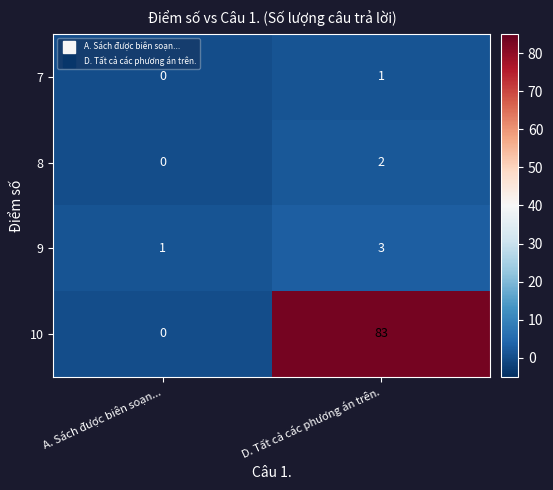

How many values in the 10 series are below 83?

1